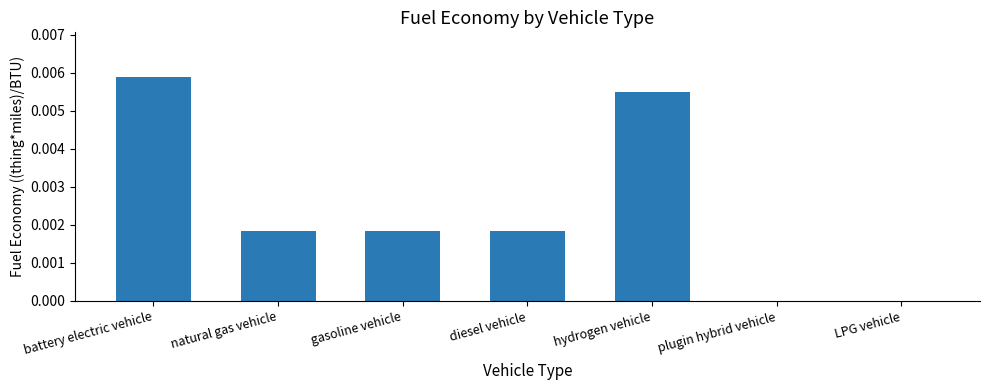

Between LPG vehicle and hydrogen vehicle, which is larger?

hydrogen vehicle